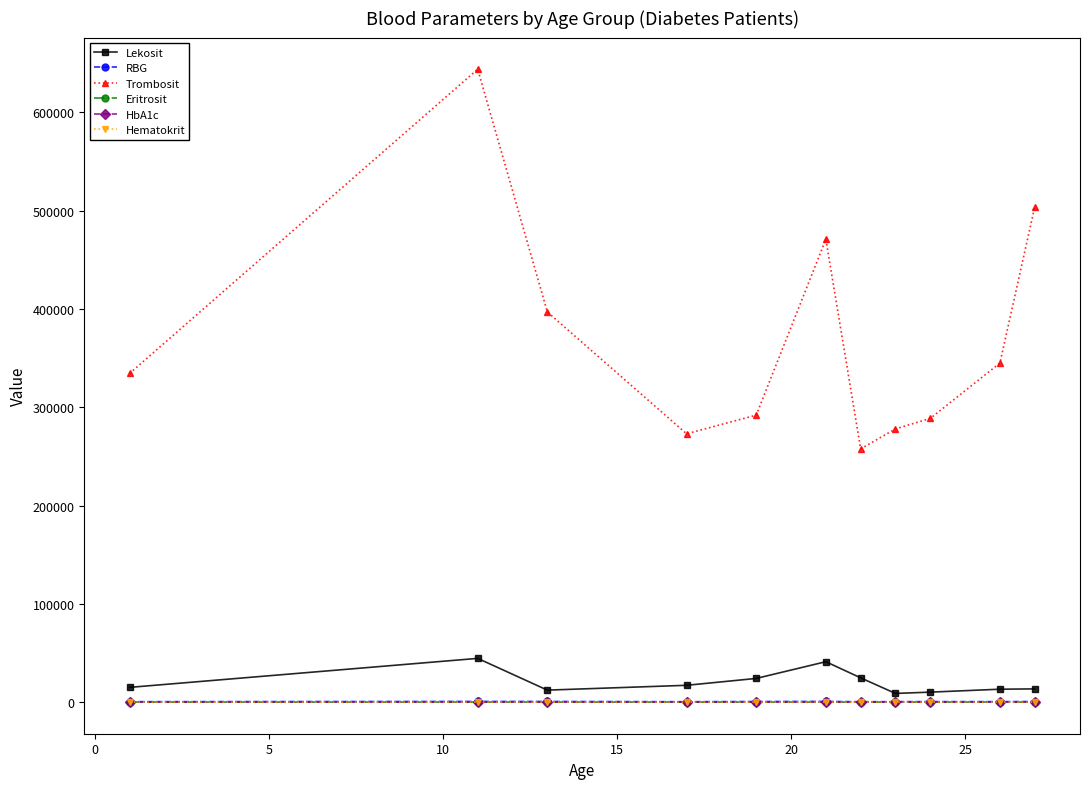

What is the value of the Eritrosit point at the 2nd from the left?

5.1